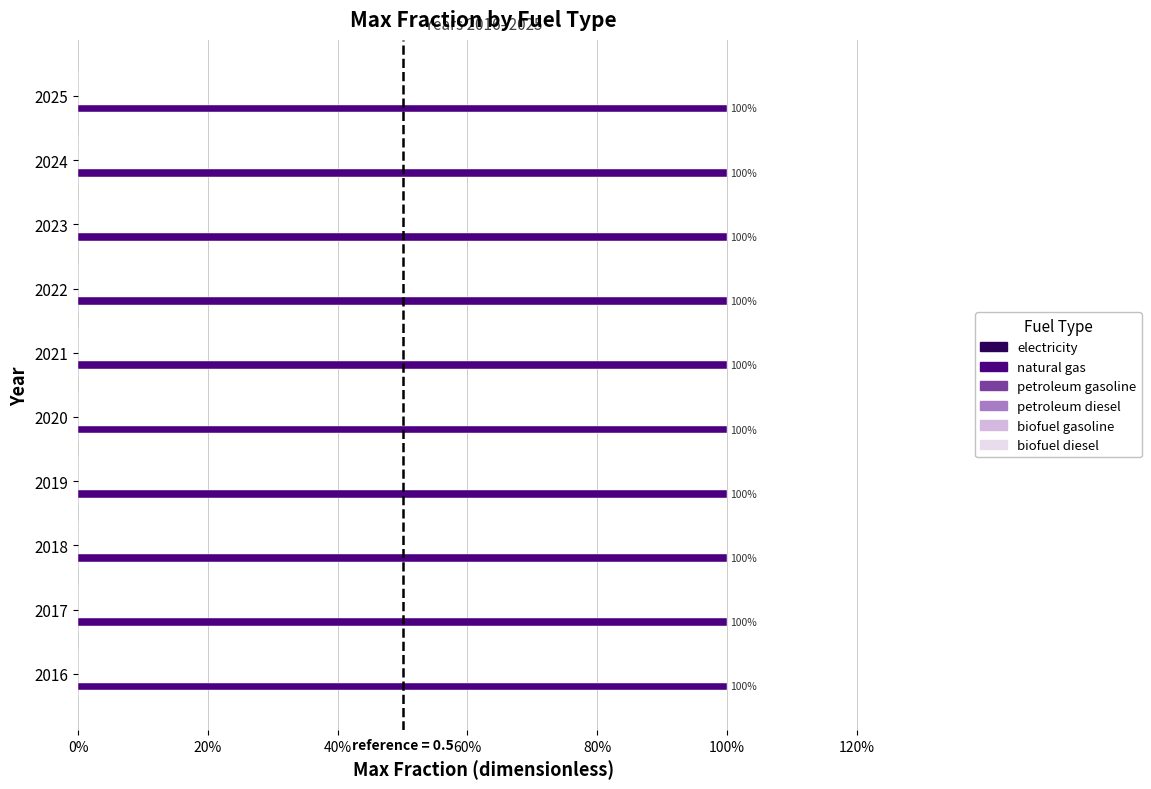

Between 2024 and 2017, which is larger?

2024